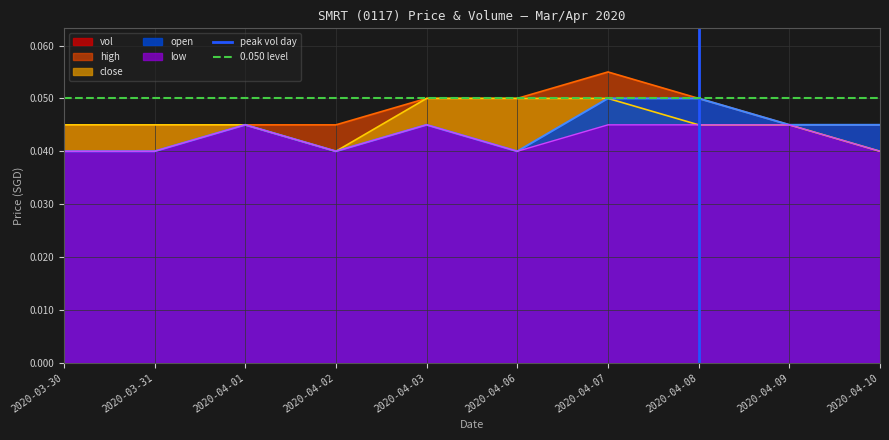

Is the value of low at 2020-04-02 greater than the value of high at 2020-04-06?

No